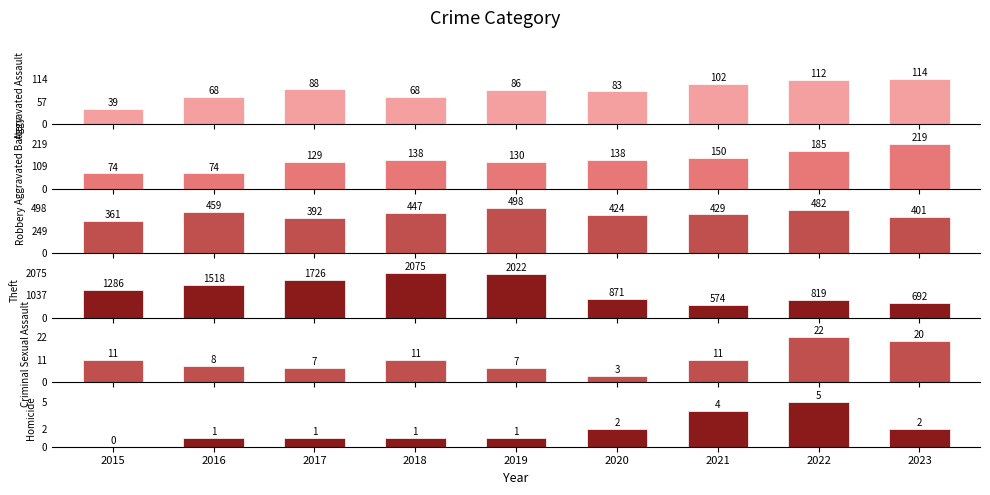

Which series has the largest total across all categories?

Theft